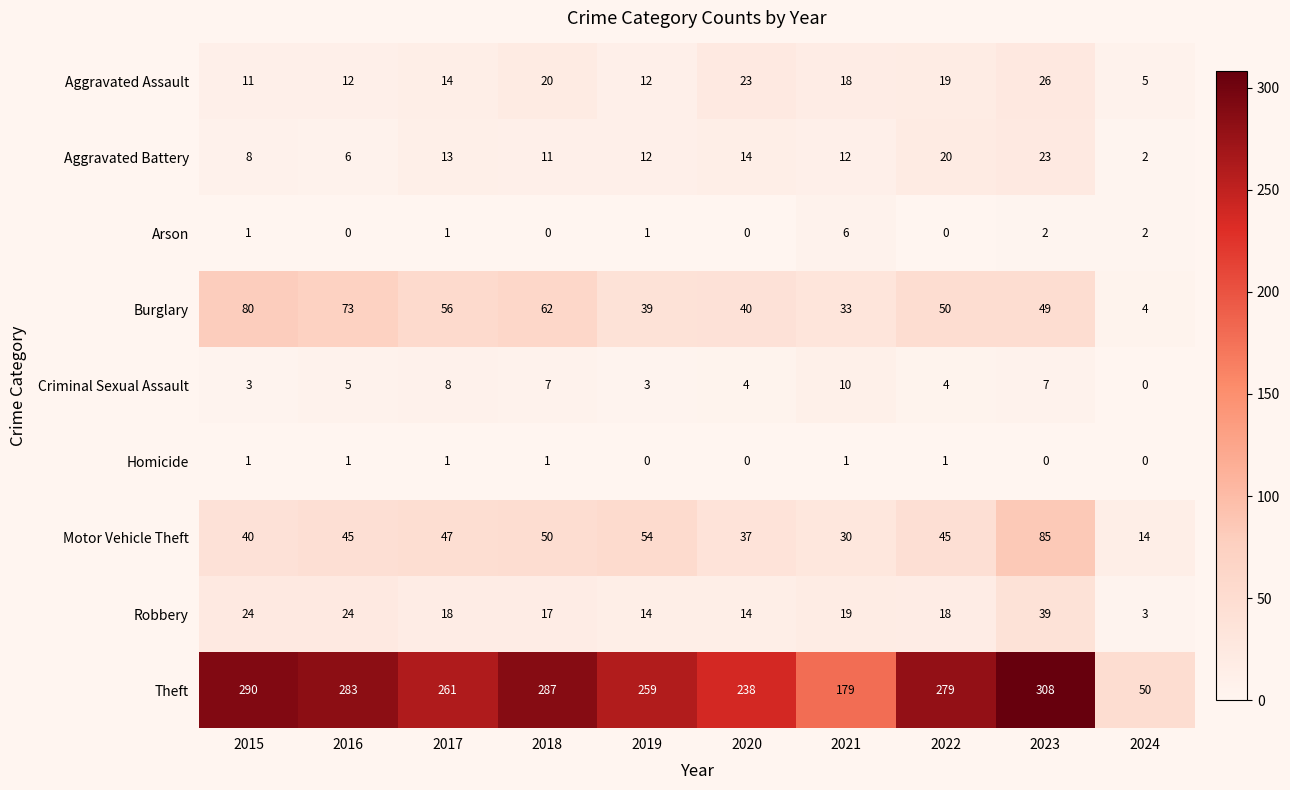

Rank the categories by Theft value from lowest to highest.

2024, 2021, 2020, 2019, 2017, 2022, 2016, 2018, 2015, 2023